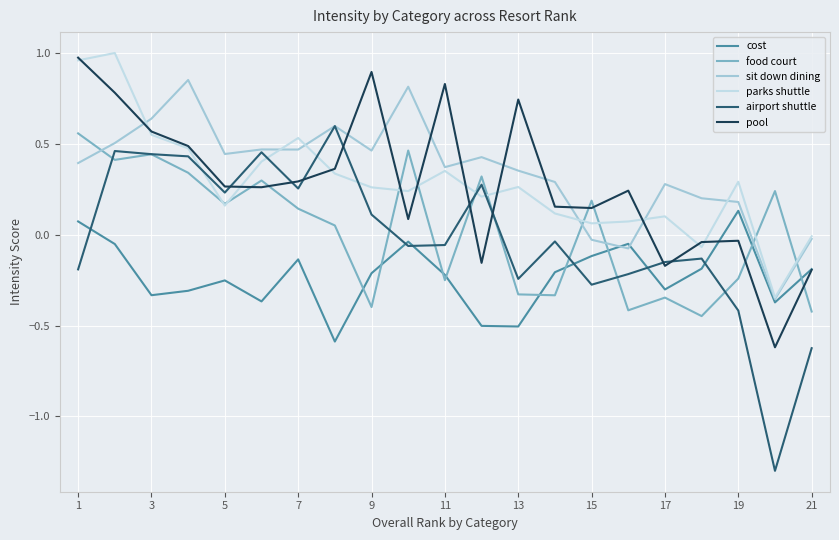

Which series has the largest range (max minus min)?

airport shuttle